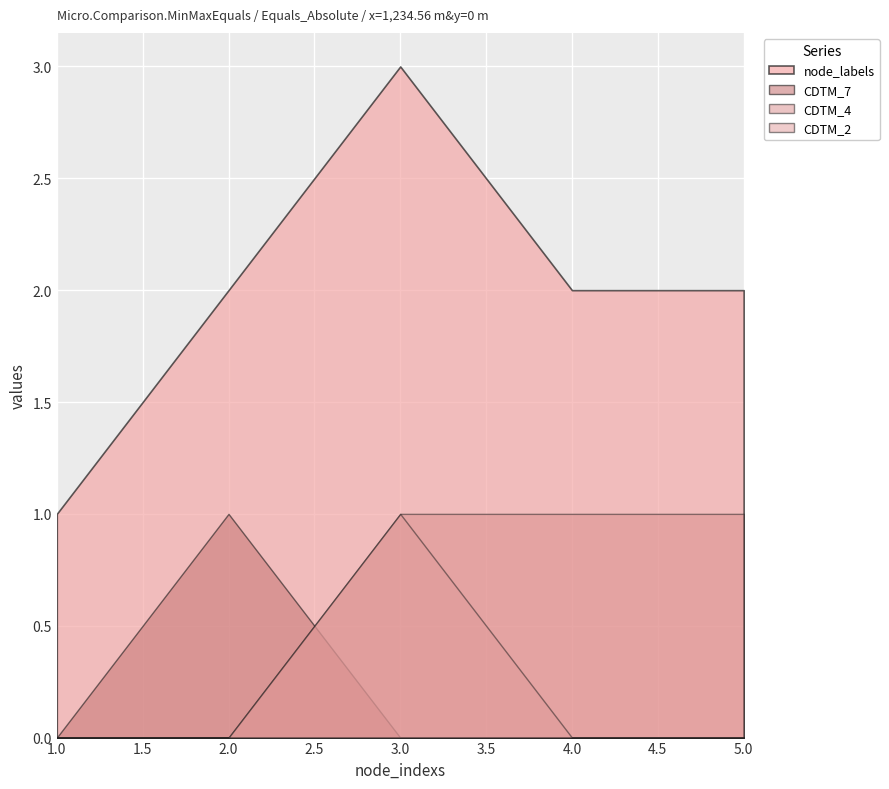

True or false: CDTM_4 has a value of 1 at 3.0.

True